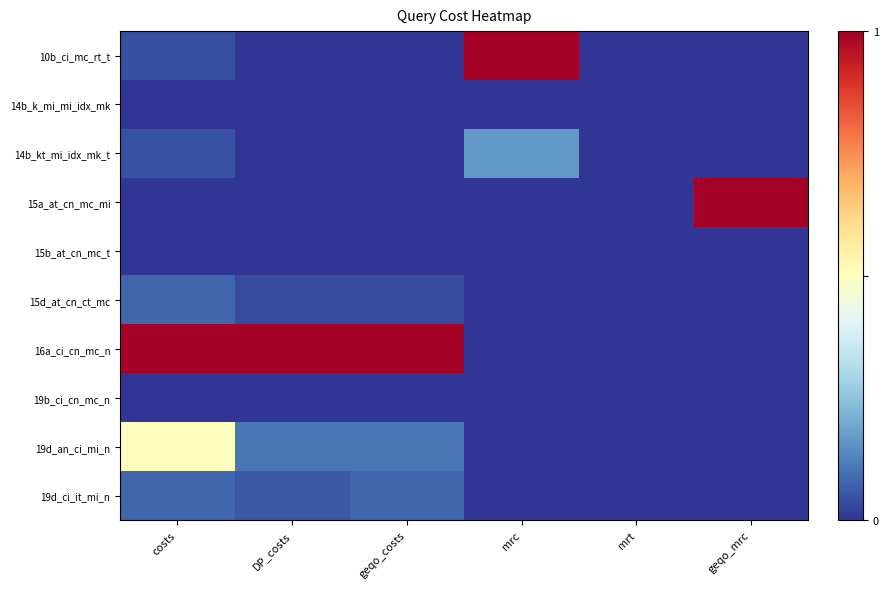

At which category is the sum across all series the highest?

costs